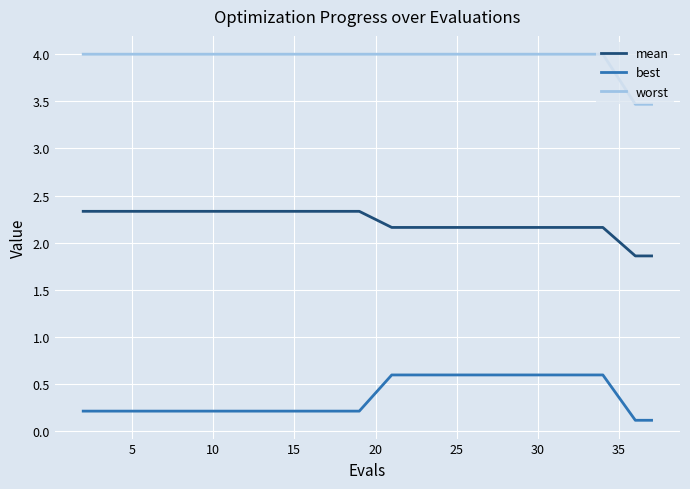

Which series has the largest total across all categories?

worst